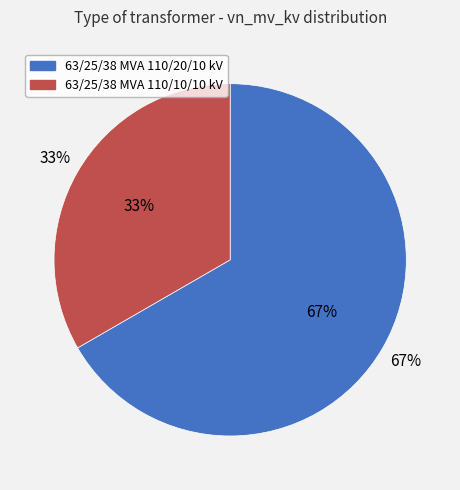

What percentage is the 63/25/38 MVA 110/20/10 kV slice, to the nearest percent?

67%